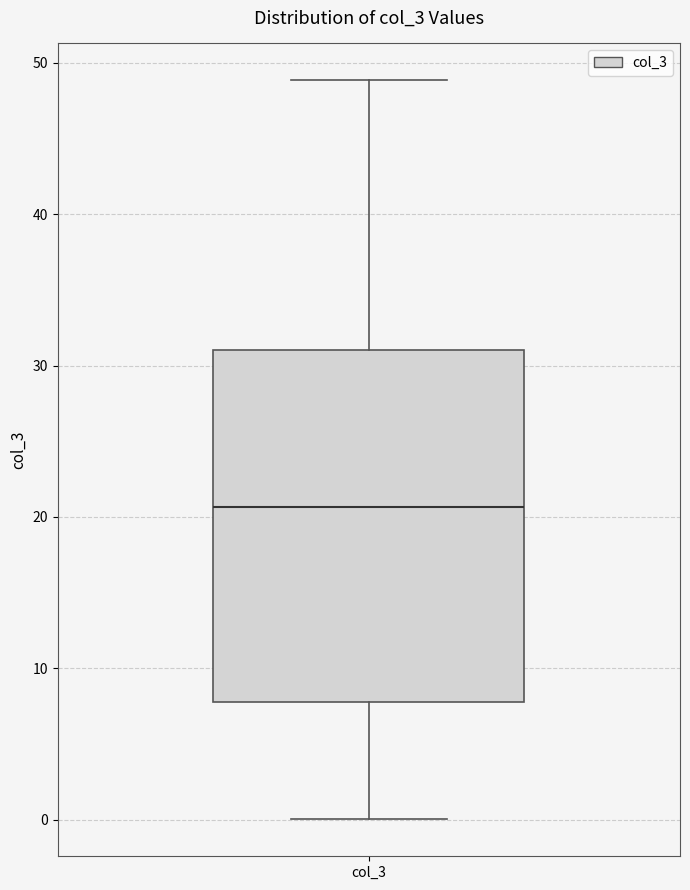

Read this box plot against the y-axis: the position of the median line, the range covered by the box, and the ends of both whiskers. The values are not printed on the chart, so give them approximately, as read against the axis.

median 21, box 8 to 31, whiskers 0 to 49